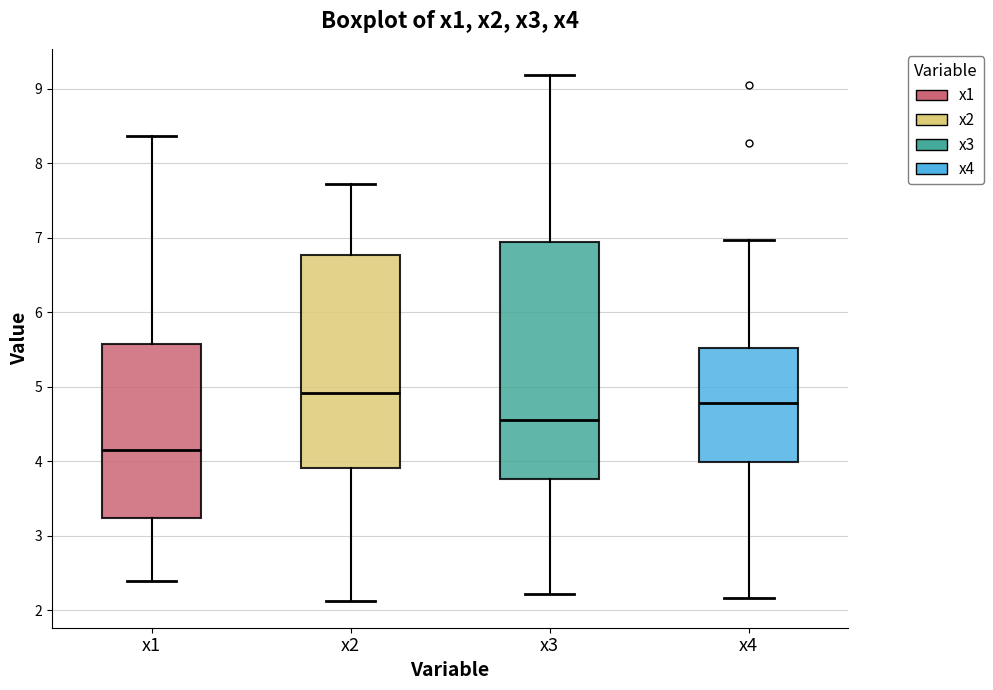

Which box's median line is the highest?

x2